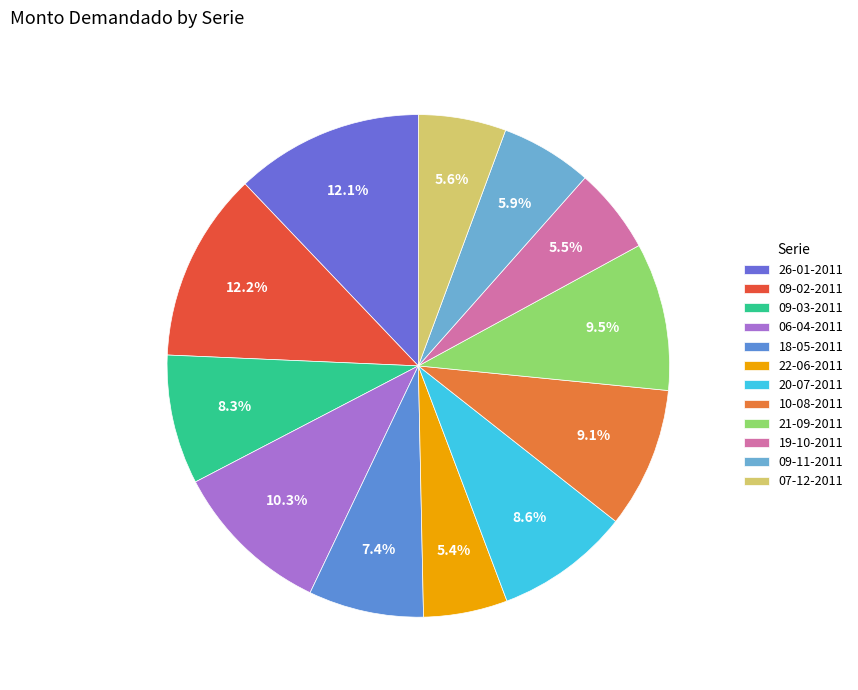

Rank the categories by value from lowest to highest.

22-06-2011, 19-10-2011, 07-12-2011, 09-11-2011, 18-05-2011, 09-03-2011, 20-07-2011, 10-08-2011, 21-09-2011, 06-04-2011, 26-01-2011, 09-02-2011